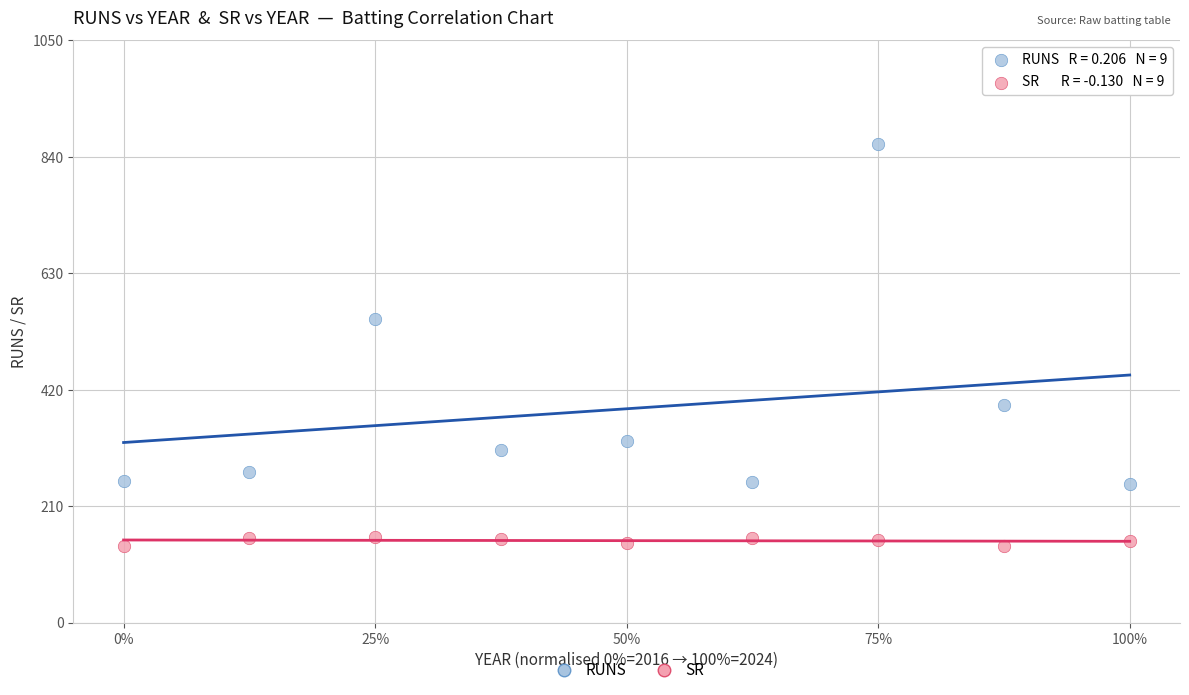

Across all data points, what is the range of Y values (max minus min)?

724.4